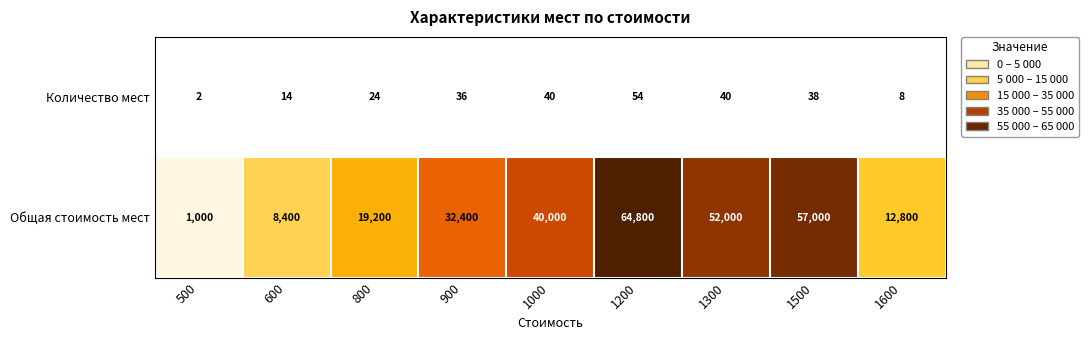

Is it true that Общая стоимость мест equals 40000 at 1000?

True